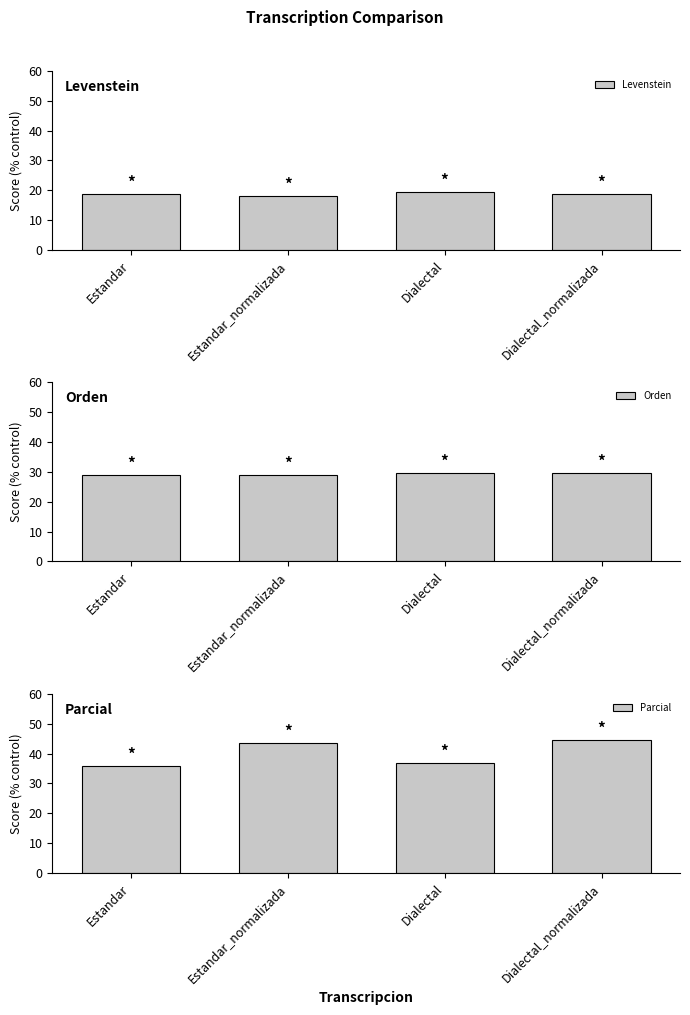

Which series has the largest total across all categories?

Parcial